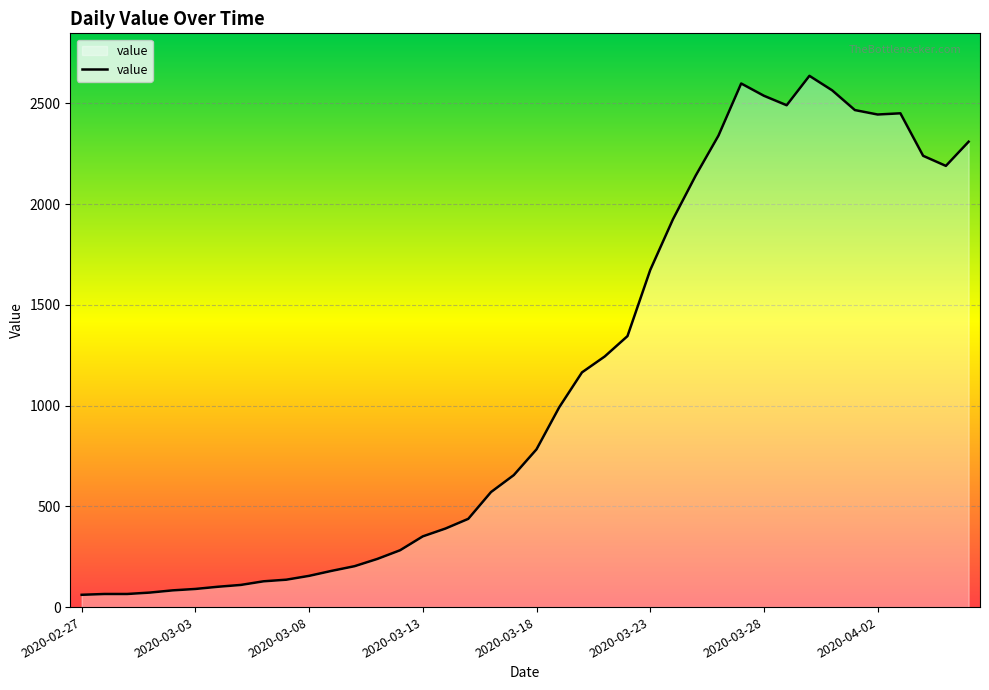

What is the minimum value shown in the chart?

61